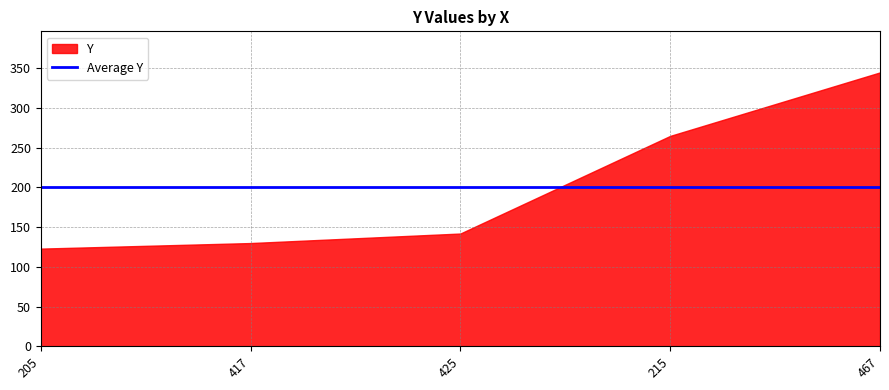

At which label does the data first exceed 142?

215